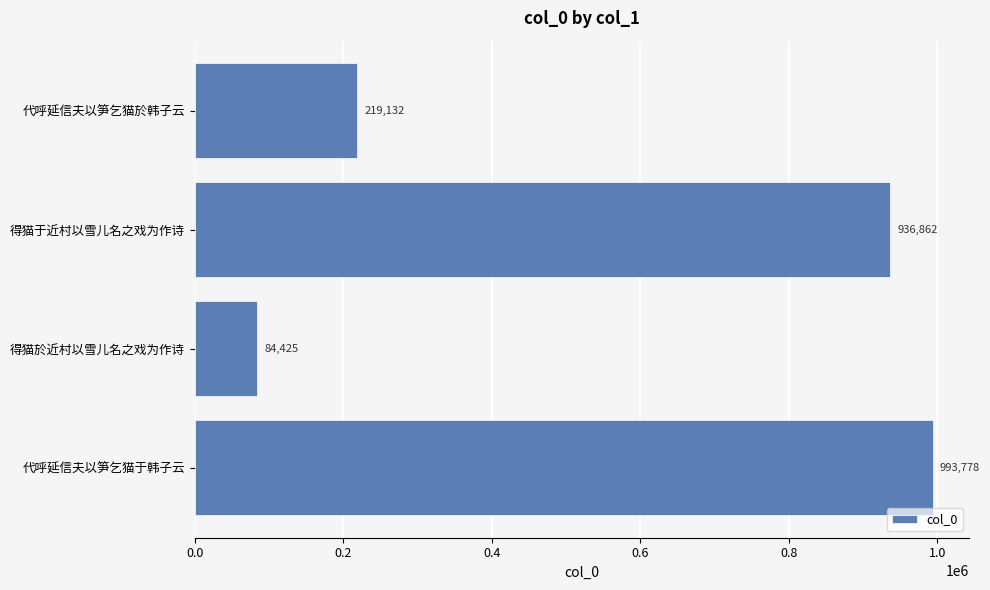

The value at 得猫于近村以雪儿名之戏为作诗 is 1459080. True or false?

False